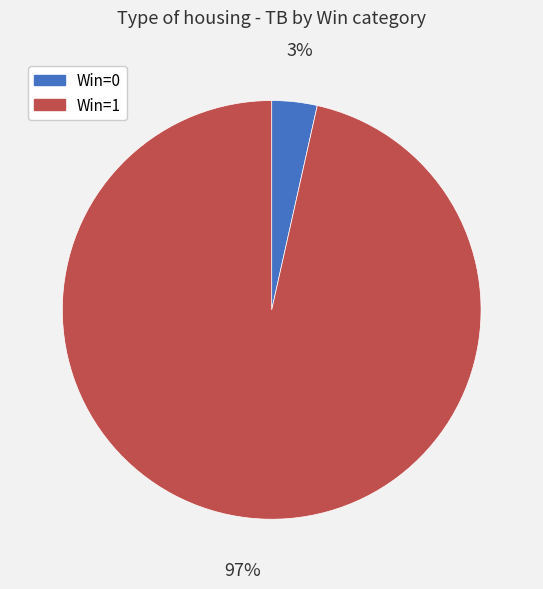

Combined, do Win=0 and Win=1 account for over 50%?

Yes